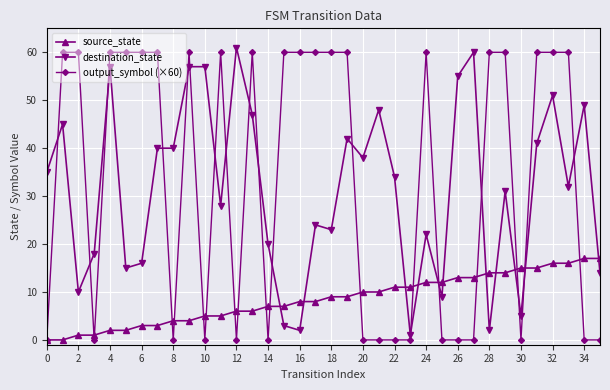

What is the value of the source_state point at the 29th from the left?

14